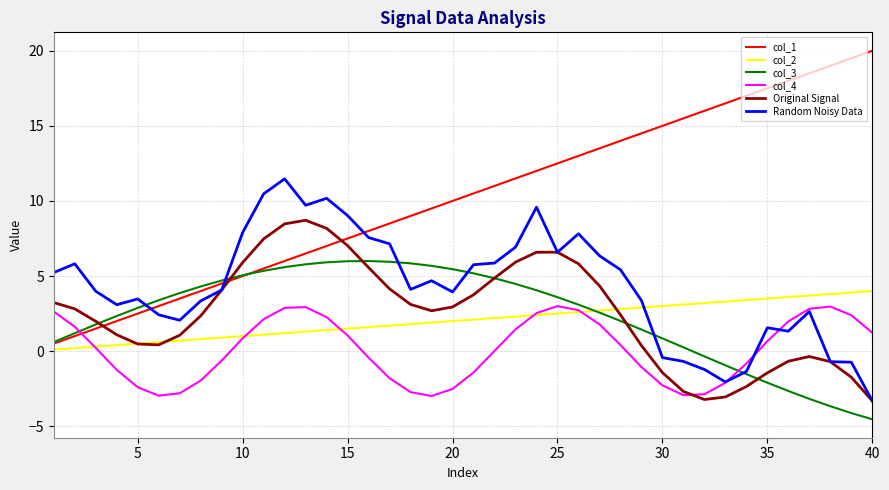

Which series has the largest range (max minus min)?

col_1